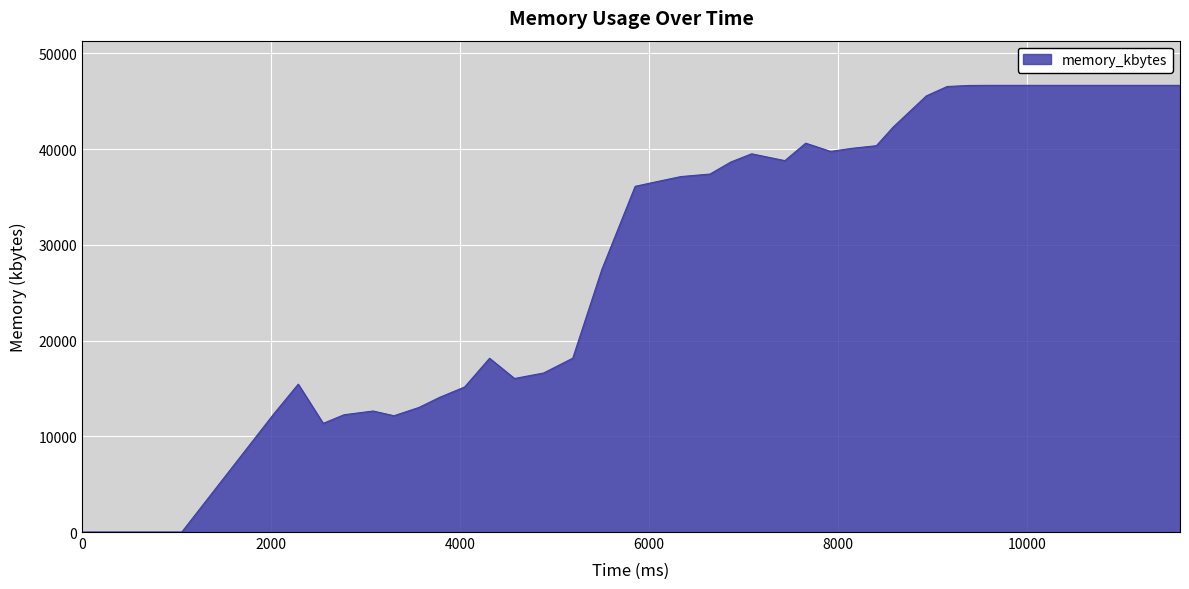

What is the greatest value displayed?

46652